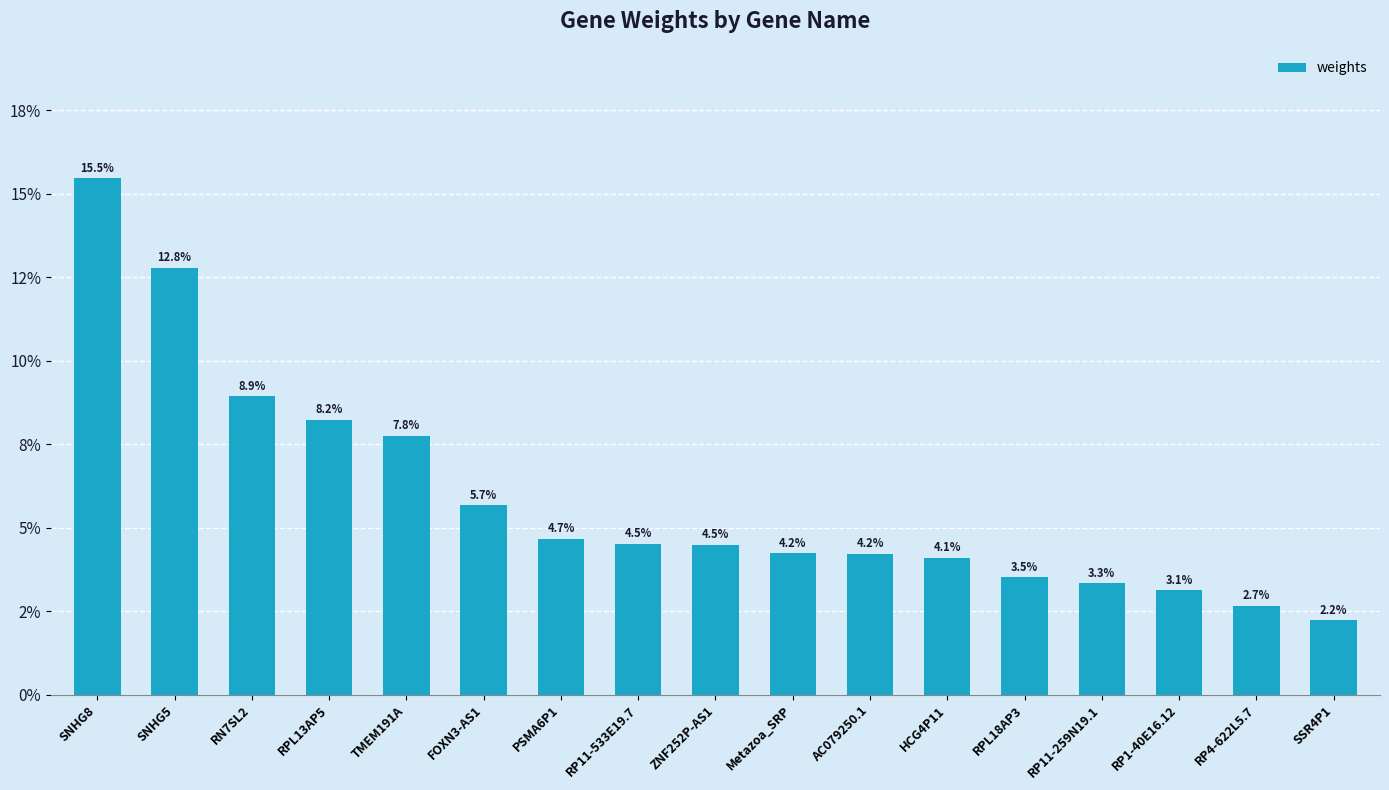

What is the label of the 1st bar from the left?

SNHG8